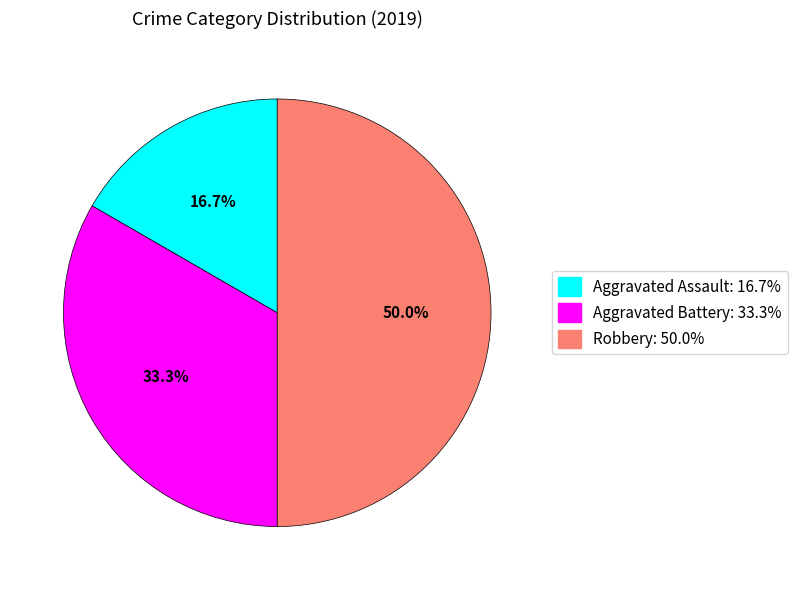

Which slice is the largest?

Robbery